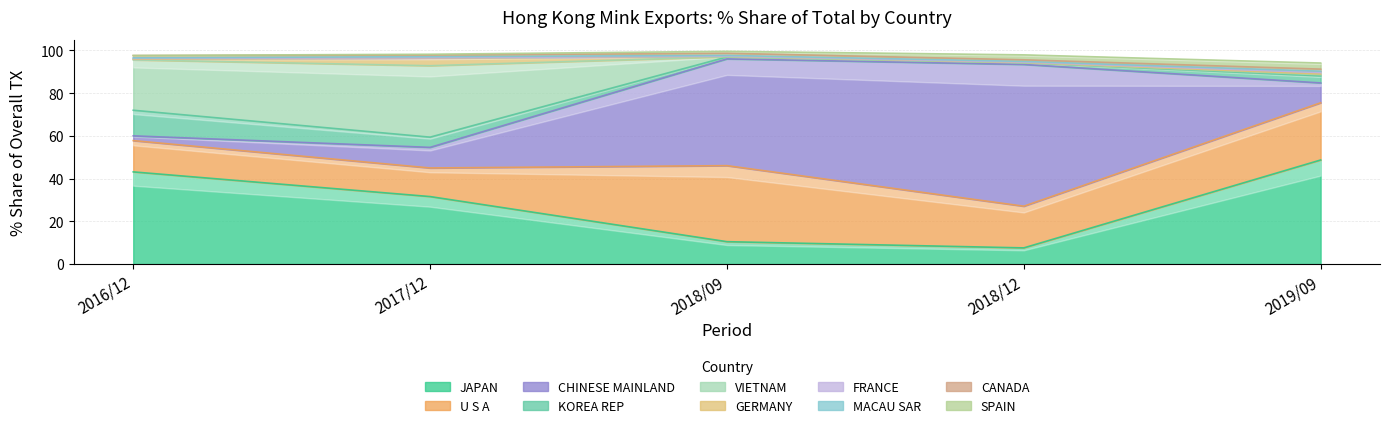

How many intersections are there between 2016 % Share and 2017 % Share?

7